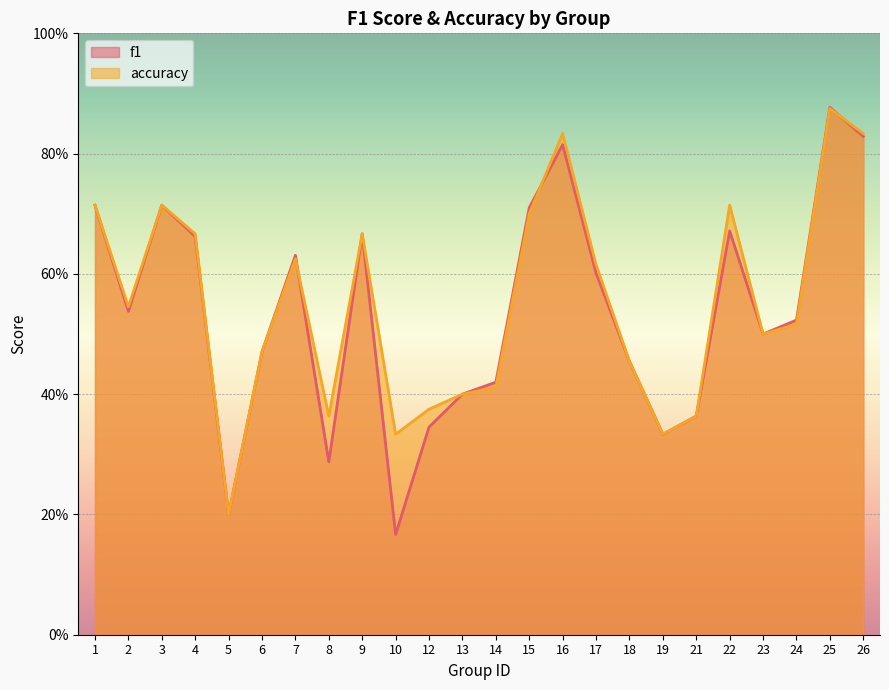

Reading right to left, what are all the values shown in this chart?

f1: 0.8	0.9	0.5	0.5	0.7	0.4	0.3	0.5	0.6	0.8	0.7	0.4	0.4	0.3	0.2	0.7	0.3	0.6	0.5	0.2	0.7	0.7	0.5	0.7
accuracy: 0.8	0.9	0.5	0.5	0.7	0.4	0.3	0.5	0.6	0.8	0.7	0.4	0.4	0.4	0.3	0.7	0.4	0.6	0.5	0.2	0.7	0.7	0.5	0.7